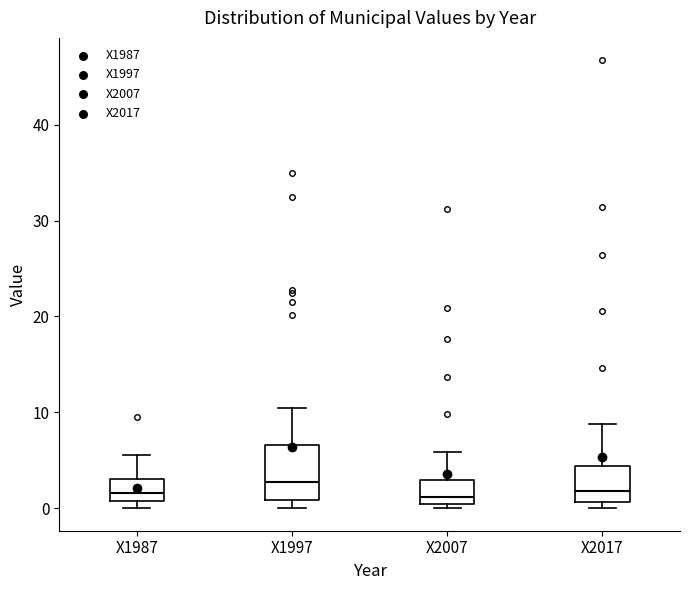

Reading left to right, read every box against the y-axis: the position of its median line, the range the box covers, and the ends of its whiskers. The values are not printed on the chart, so give them approximately, as read against the axis.

X1987: median 2, box 1 to 3, whiskers 0 to 6
X1997: median 3, box 1 to 7, whiskers 0 to 11
X2007: median 1, box 0 to 3, whiskers 0 (just below the box's lower edge) to 6
X2017: median 2, box 1 to 4, whiskers 0 to 9